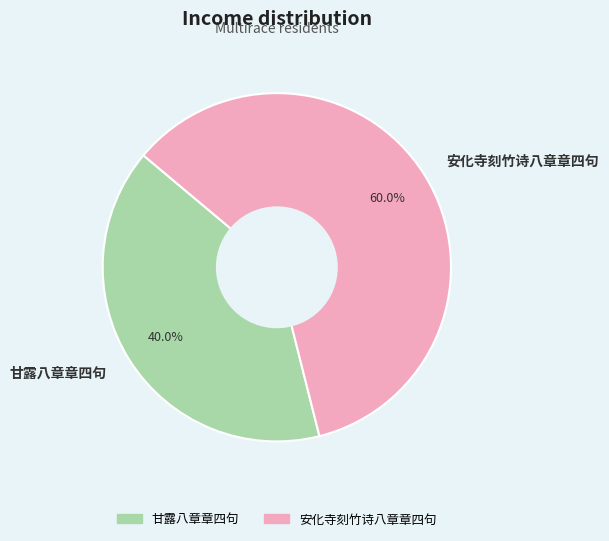

Is it true that 甘露八章章四句 is 35% of the pie?

False